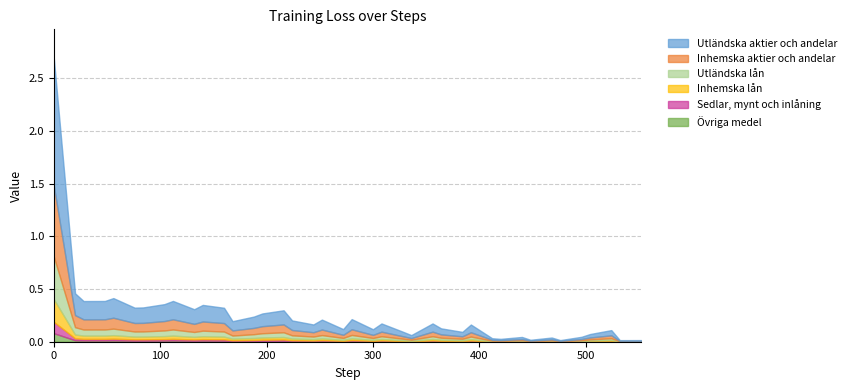

How many interior local peaks (higher than both neighbors) does the data have?

12